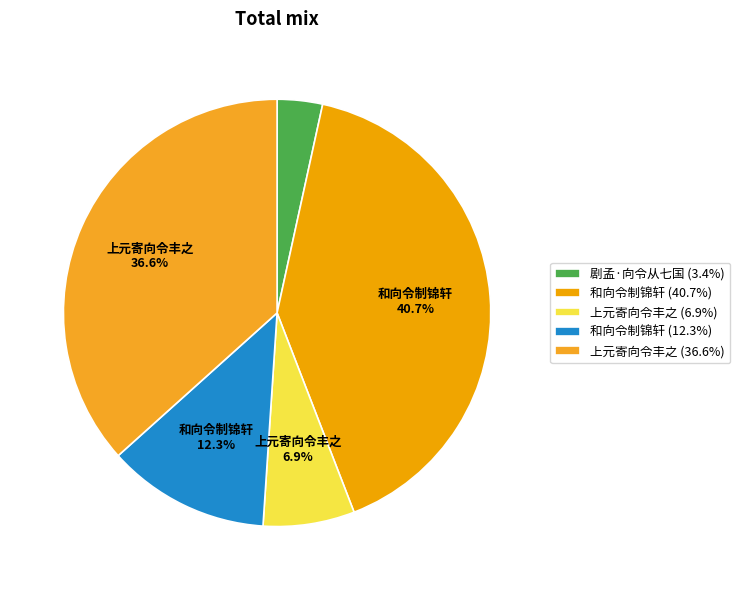

Count the number of slices in the pie.

5